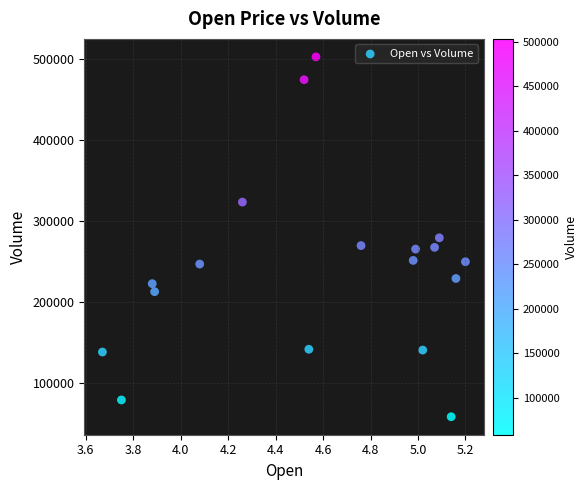

What is the range of Y values (max minus min)?

444300